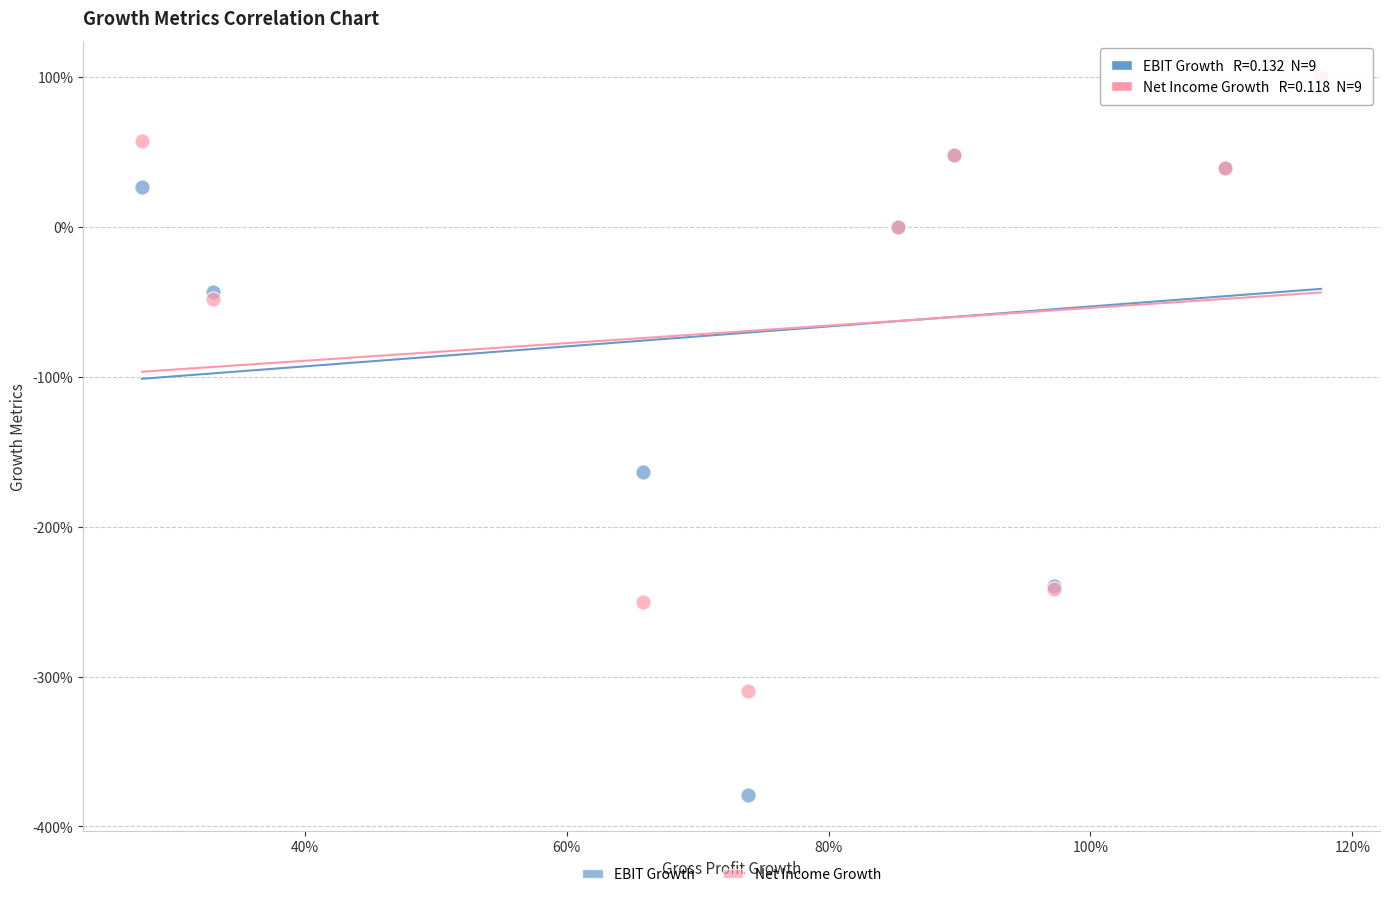

What are all the series names shown in the legend?

EBIT Growth, Net Income Growth